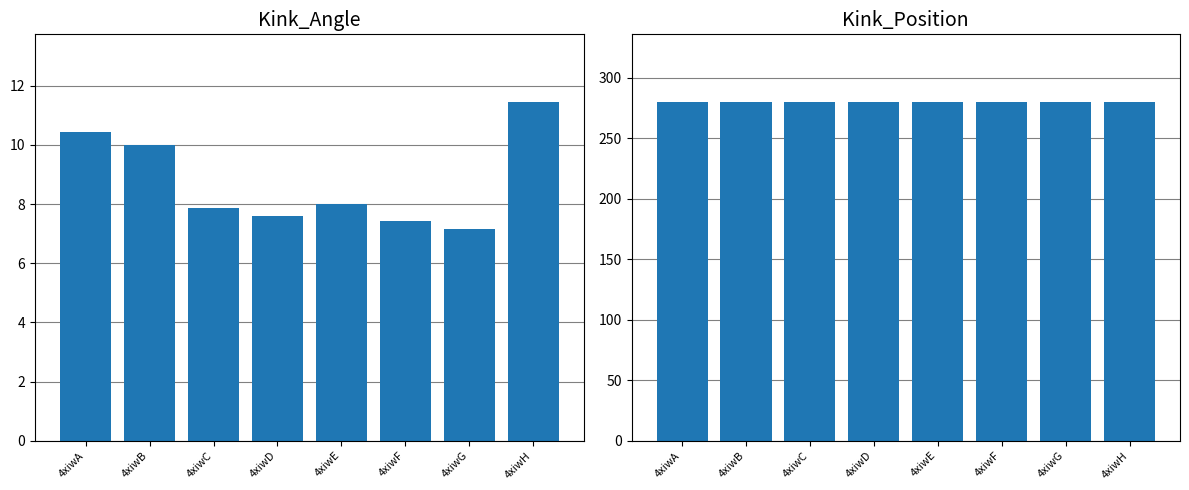

What is the value of the Kink_Position bar at the 6th from the left?

280.0